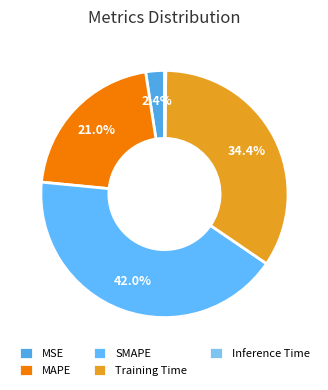

Which has a higher value, Training Time or MAPE?

Training Time